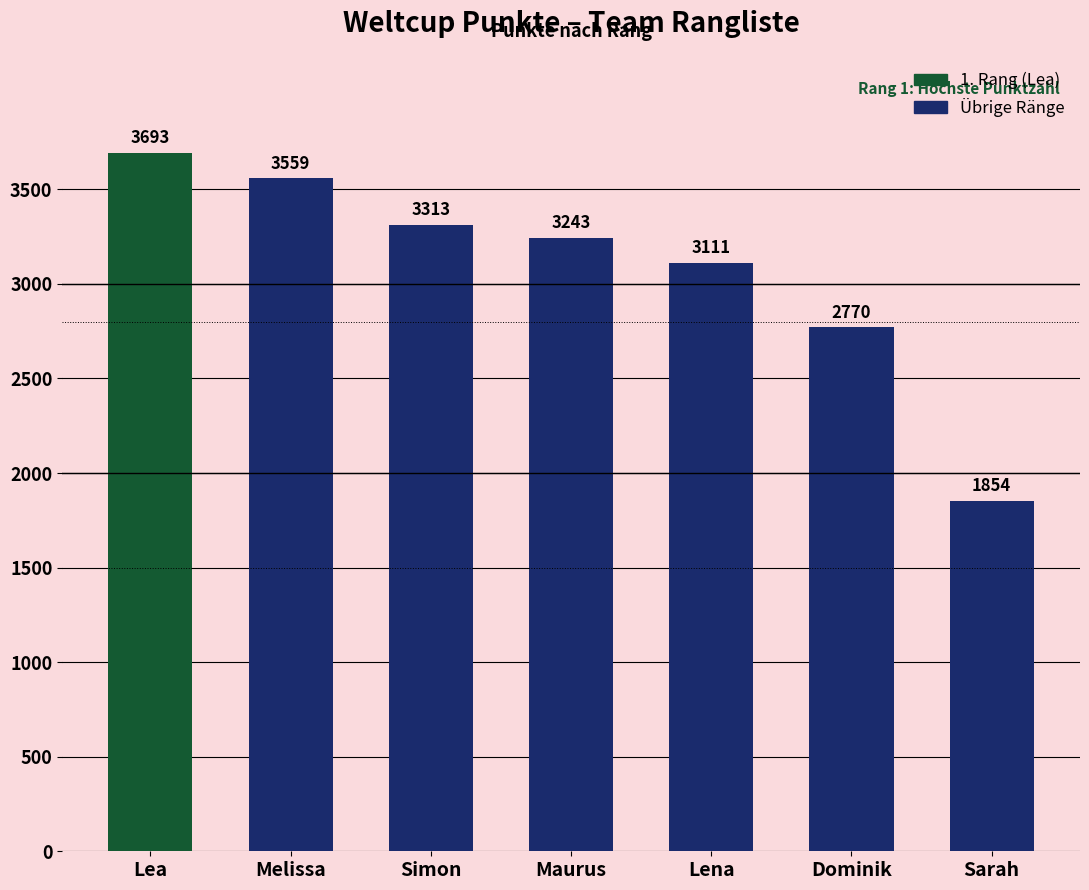

What is the smallest value displayed?

1854